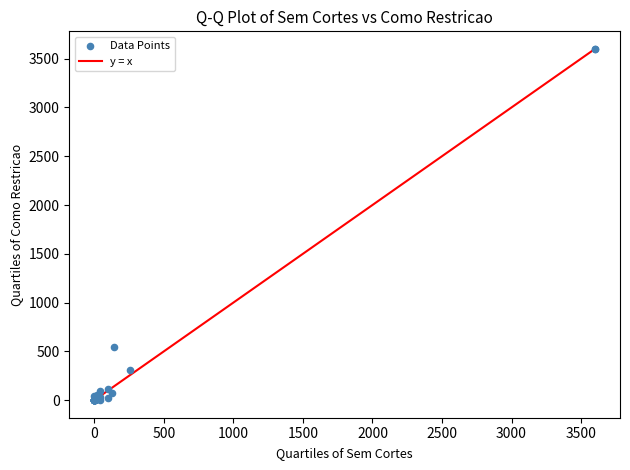

What Y value in the scatter plot is closest to 1800?

545.3